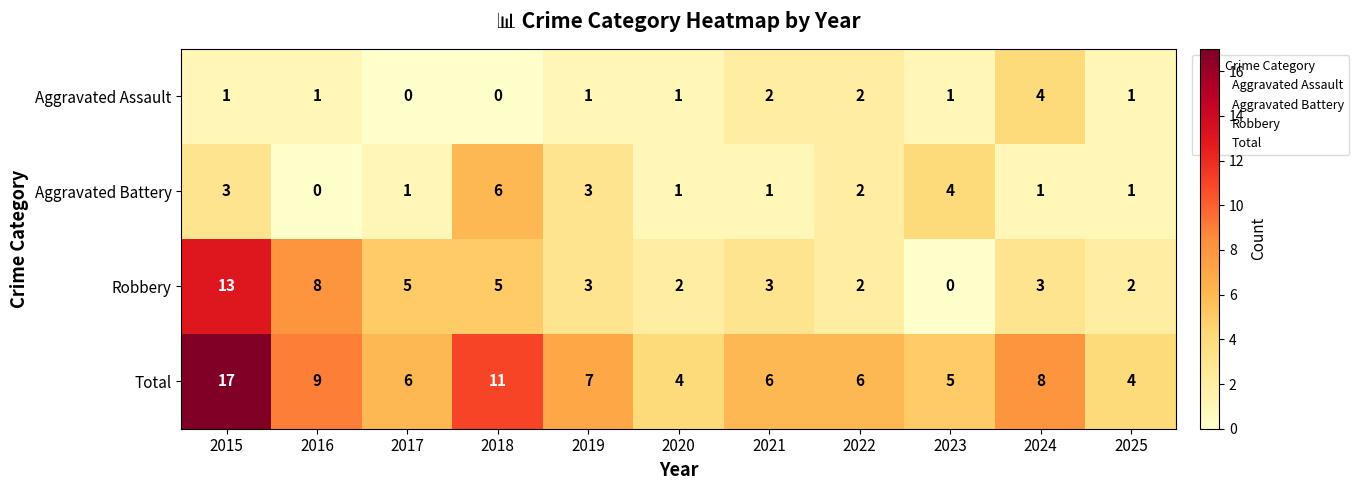

What is the sum of all Aggravated Assault values?

14